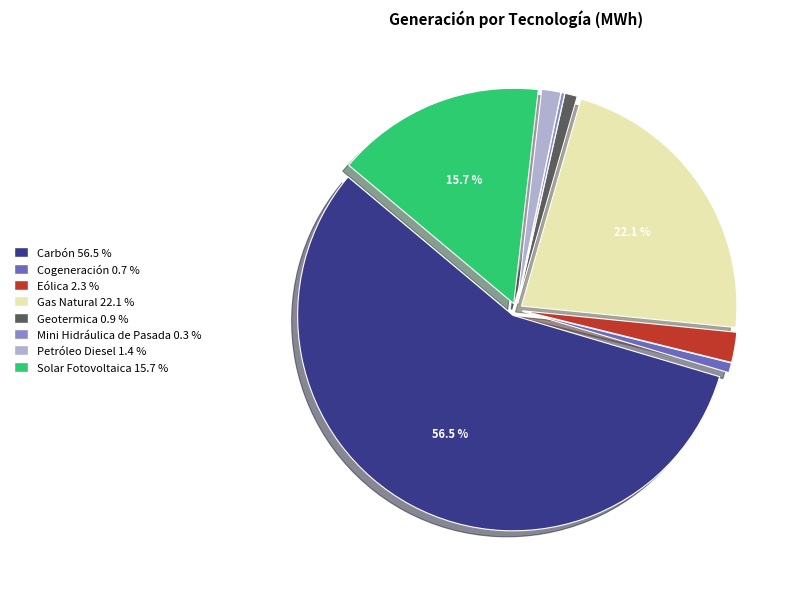

What is the largest slice in the pie chart?

Carbón